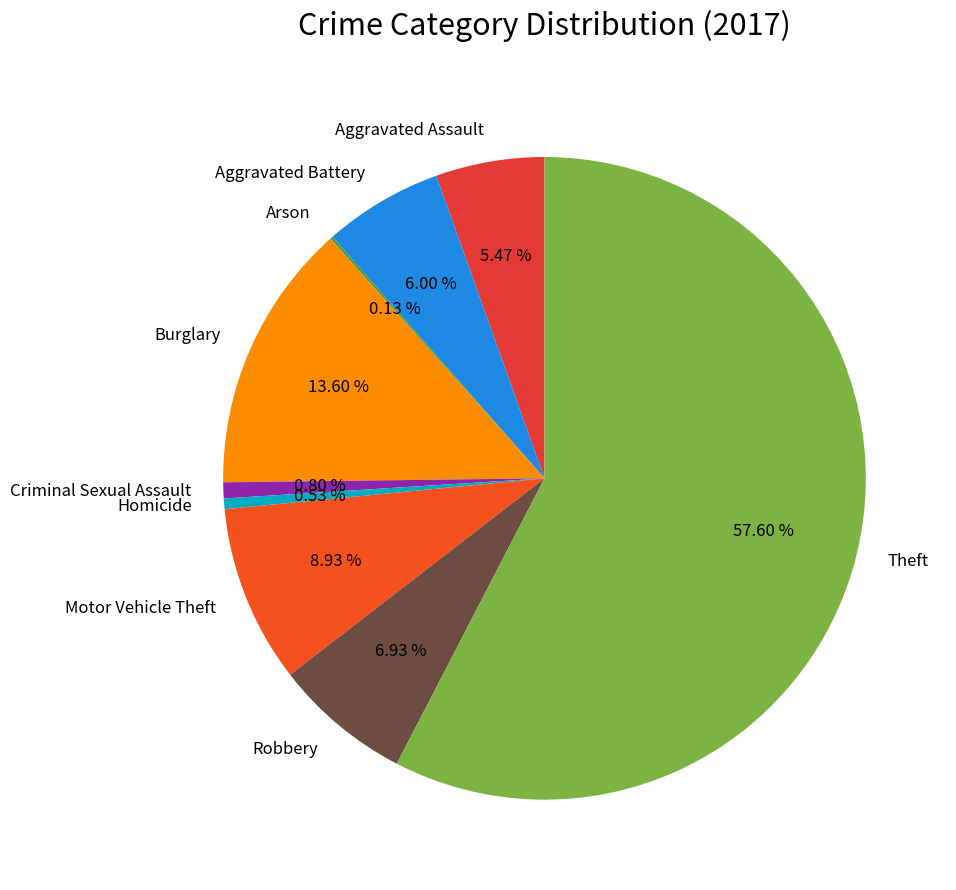

True or false: Homicide accounts for 1% of the total.

True